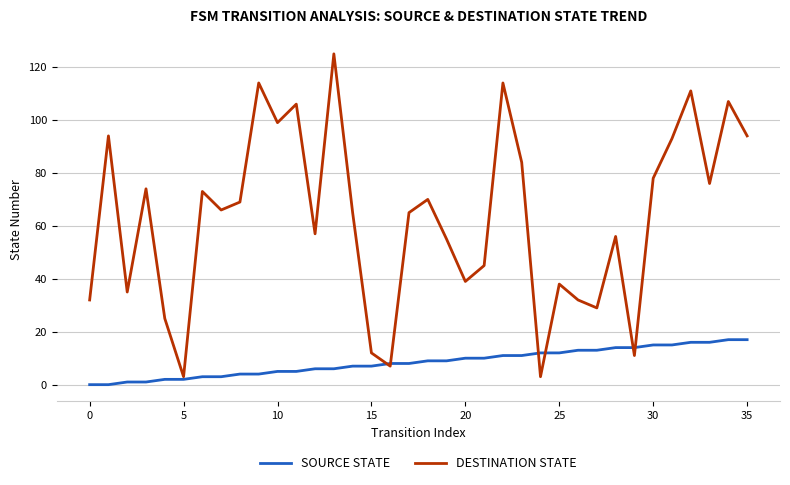

Does the chart have visible grid lines?

Yes